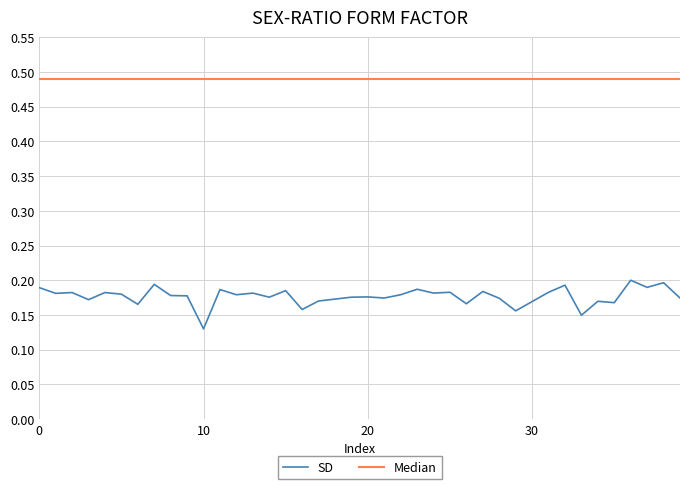

Which series has the widest spread of values?

SD